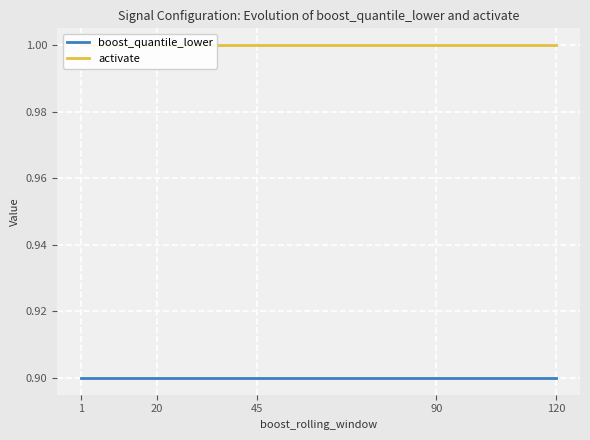

Is it true that activate equals 0.2 at 90?

False